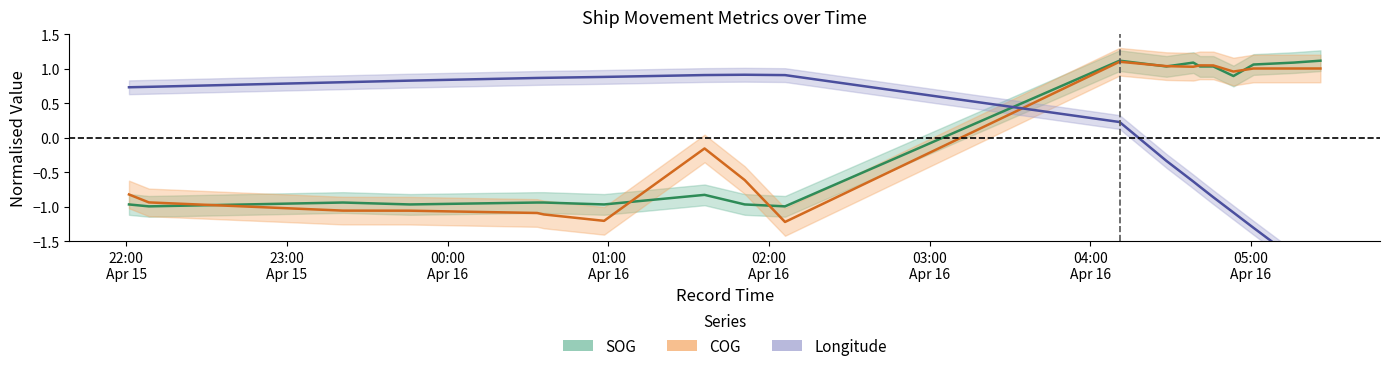

How many times do SOG and COG cross each other?

7